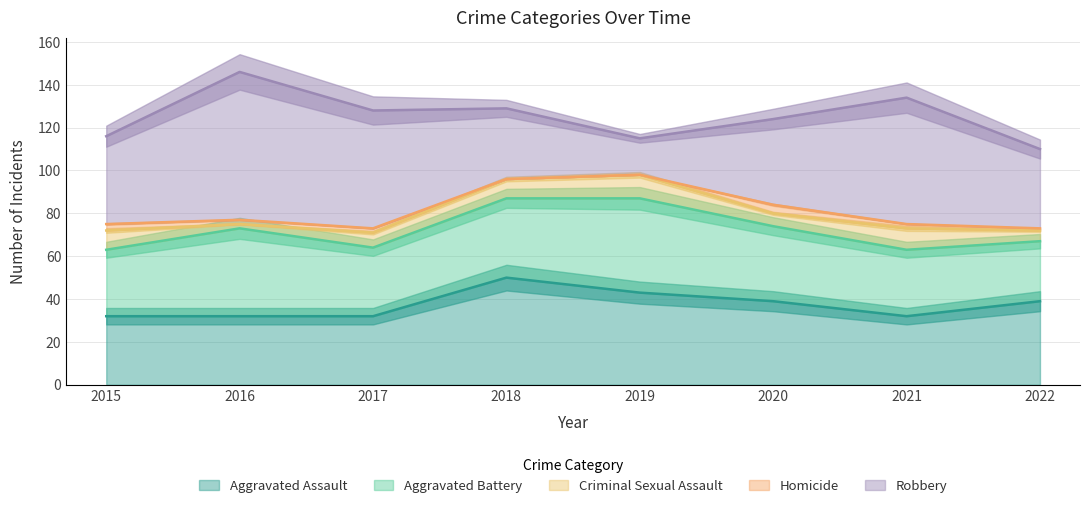

What are all the series names shown in the legend?

Aggravated Assault, Aggravated Battery, Criminal Sexual Assault, Homicide, Robbery